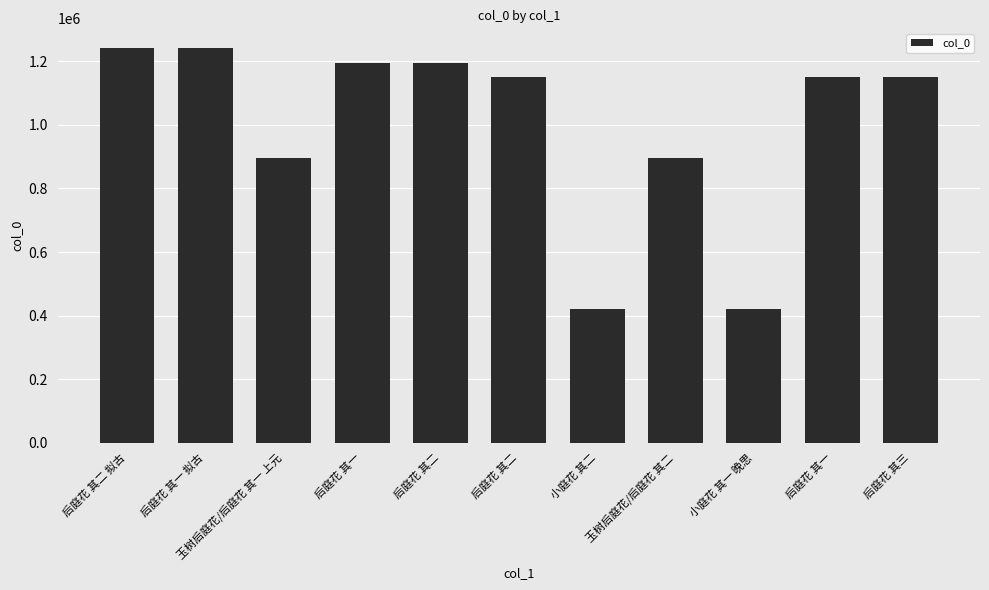

Which has a higher value, 小庭花 其一 晚思 or 后庭花 其一?

后庭花 其一